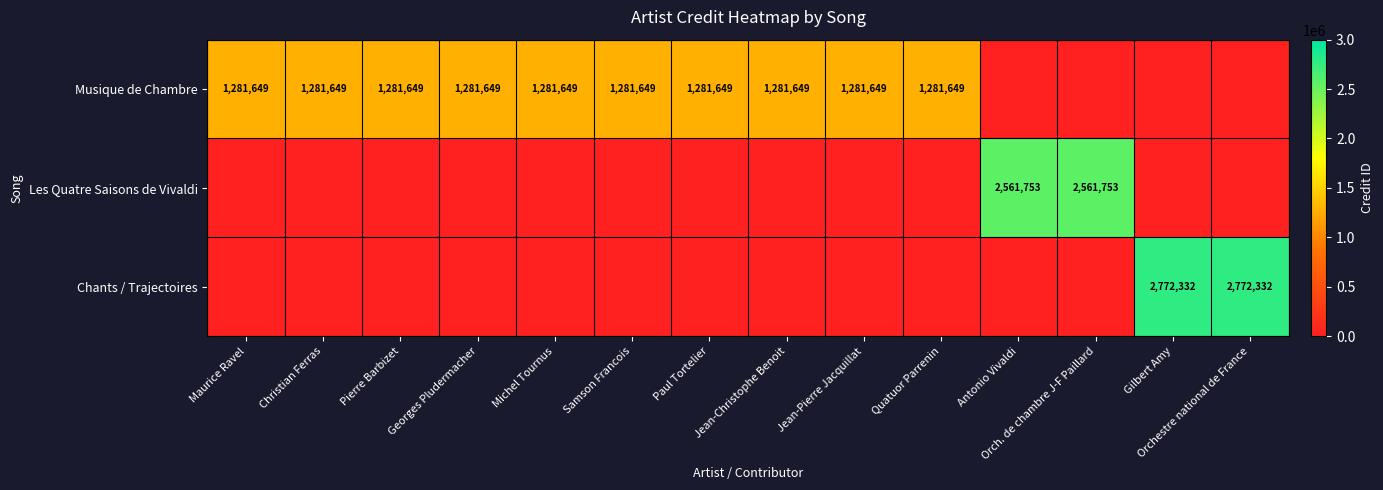

Is it true that Musique de Chambre equals 1281649 at Jean-Pierre Jacquillat?

True